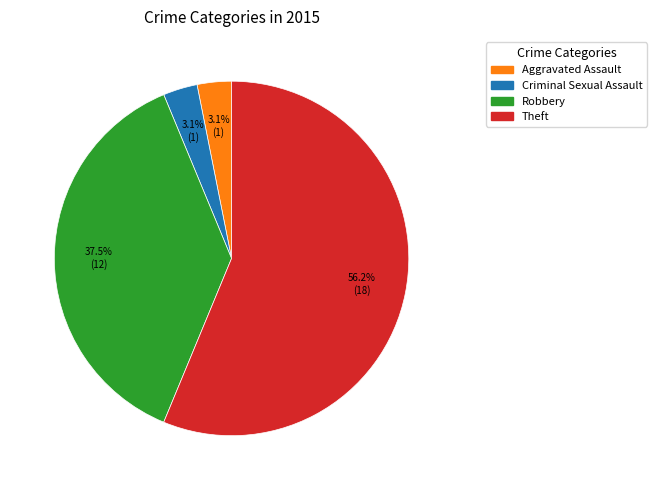

How many slices are in this pie chart?

4